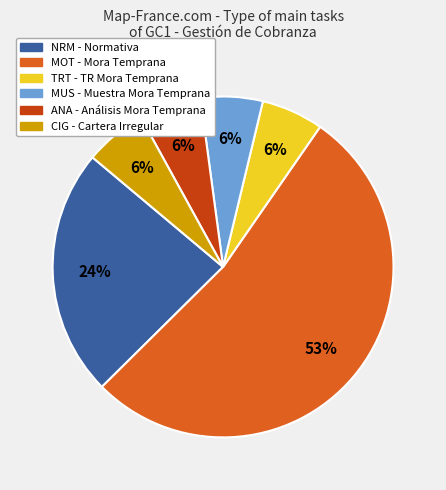

Is it true that NRM is 24% of the pie?

True